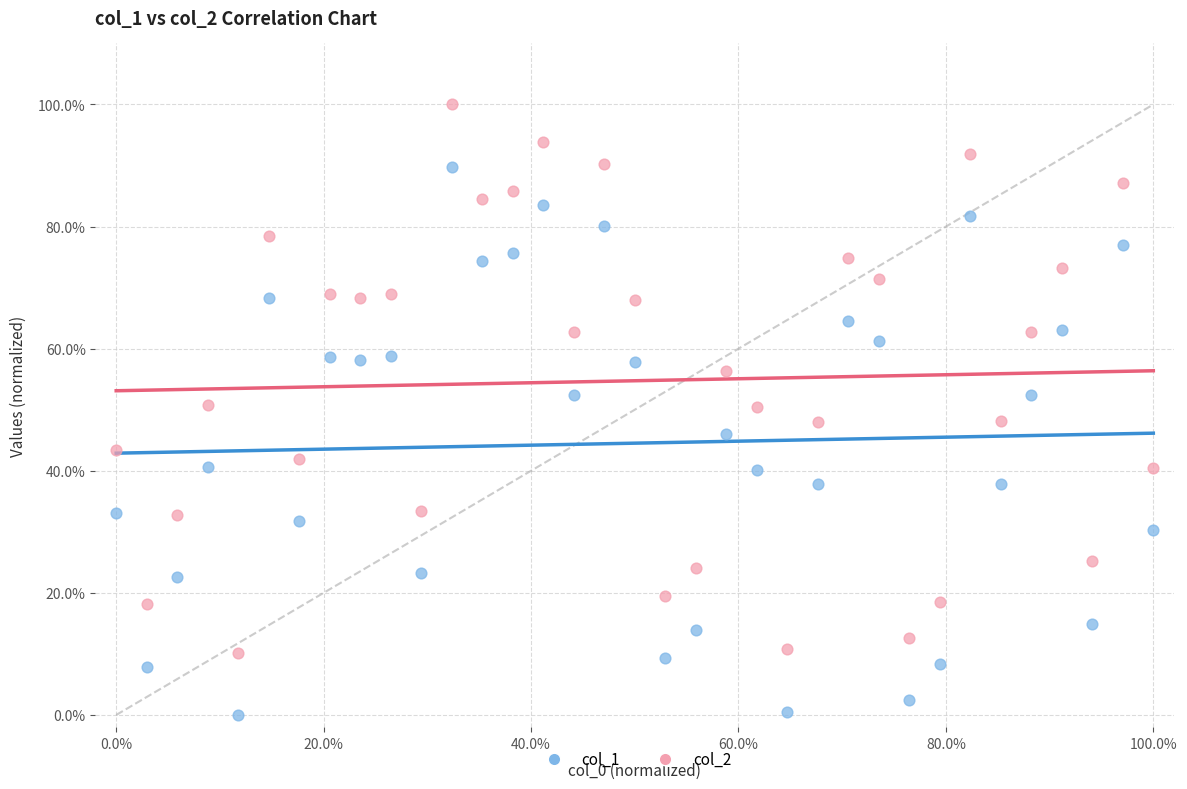

Which series reaches the minimum Y coordinate?

col_1